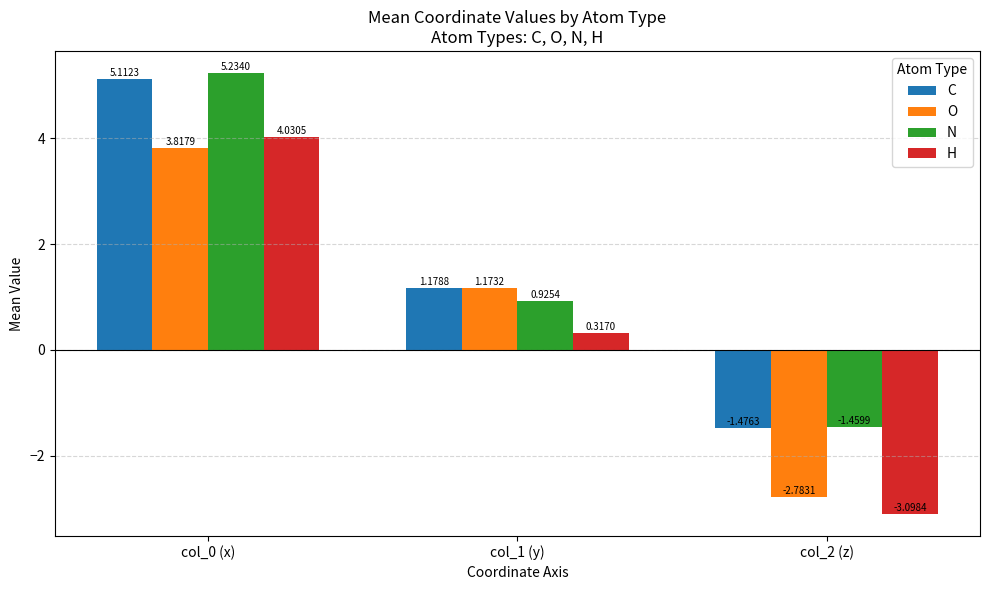

Is the value of O at col_0 (x) greater than the value of H at col_2 (z)?

Yes